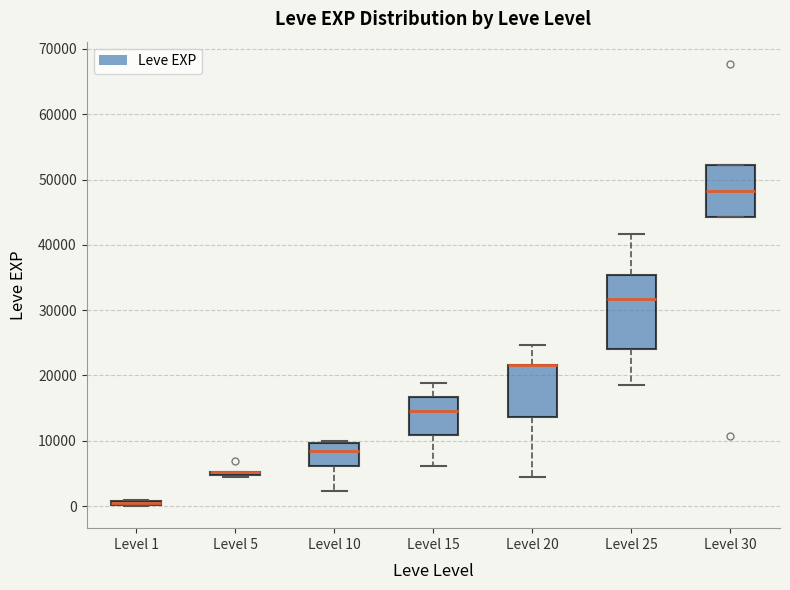

Which box is the tallest, from its lower edge to its upper edge?

Level 25